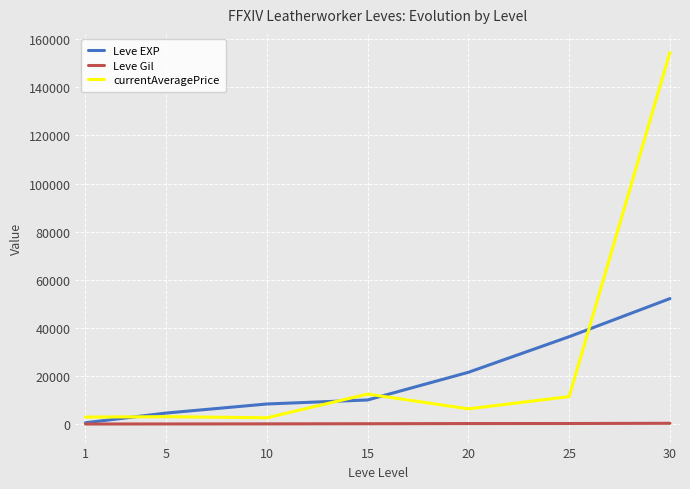

True or false: currentAveragePrice and Leve Gil cross at least once.

False